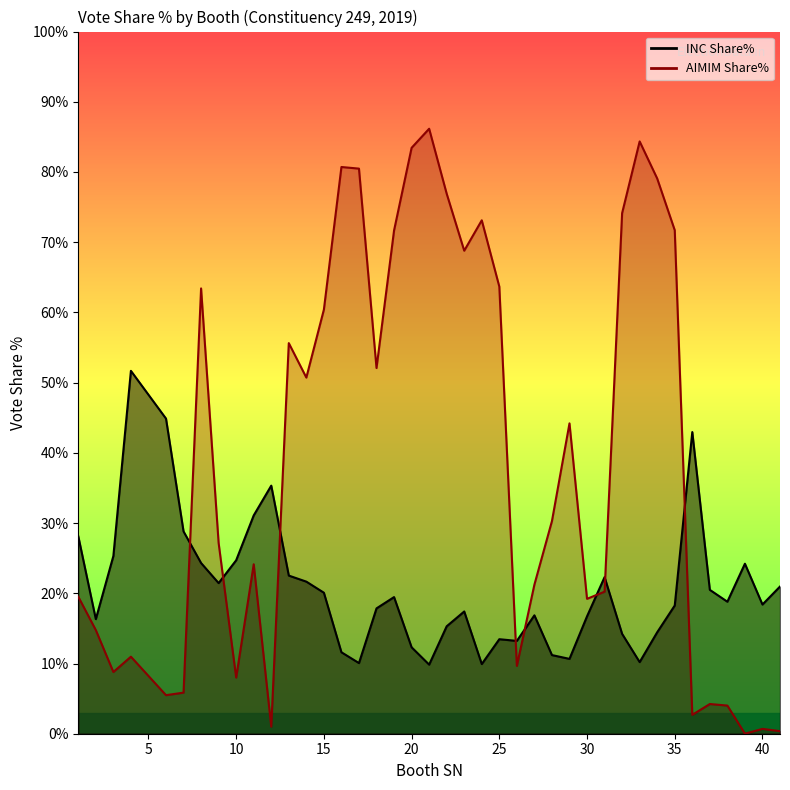

List the series in order of their peak value, highest first.

AIMIM Share%, INC Share%